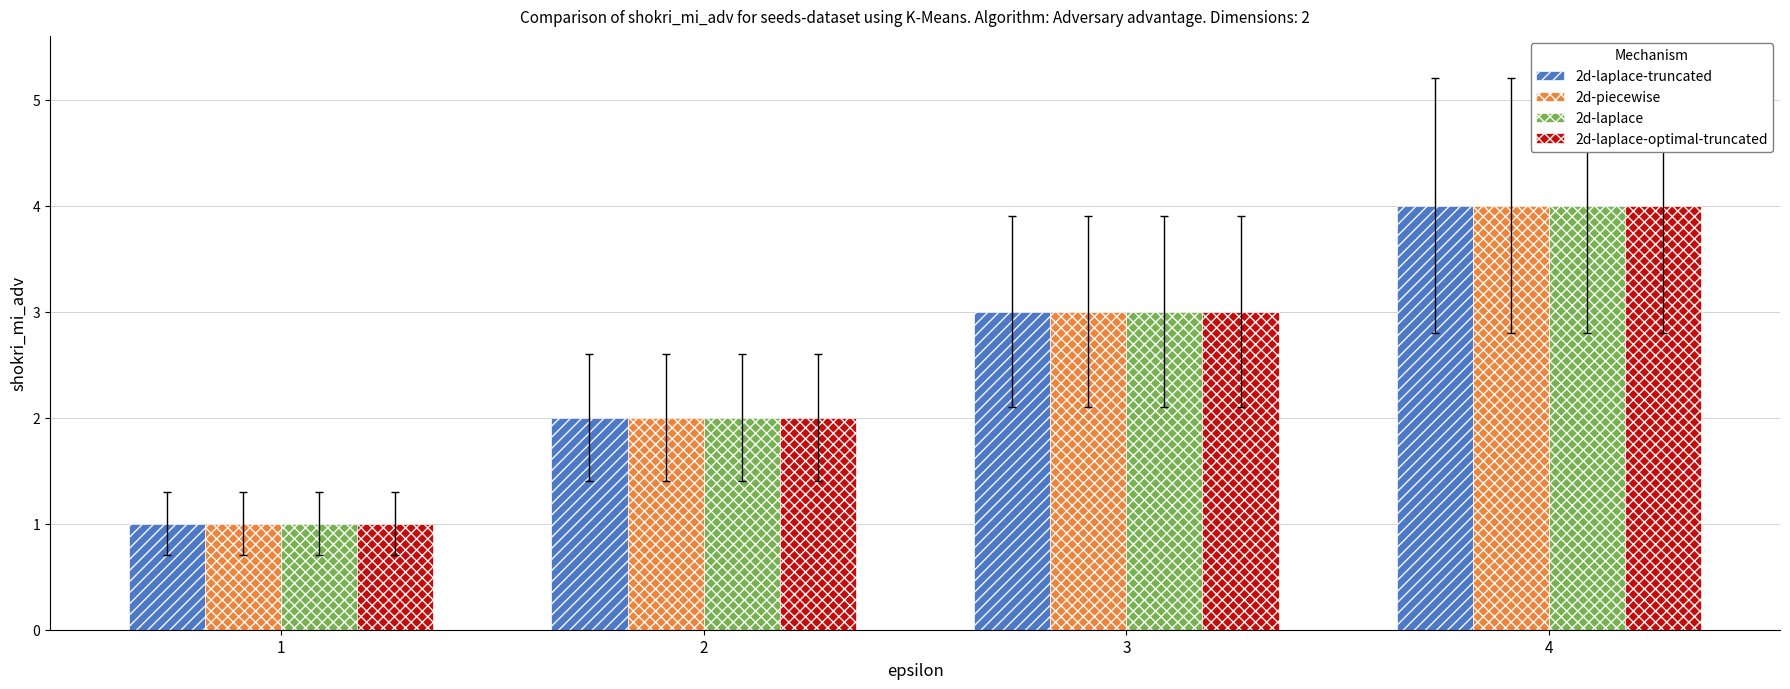

The 2d-laplace series shows 2 at 3. True or false?

False